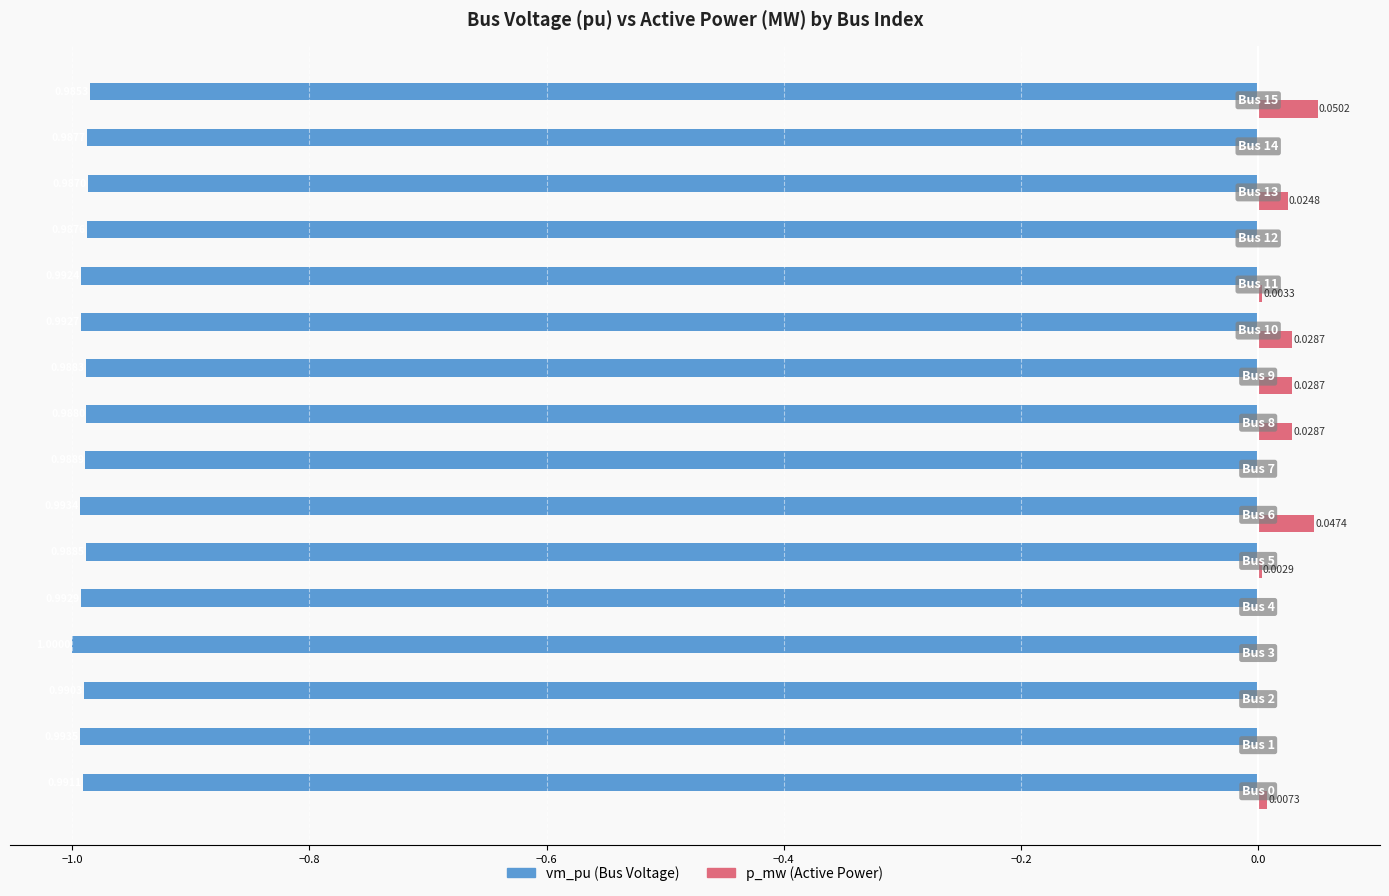

How many groups of bars are there?

16